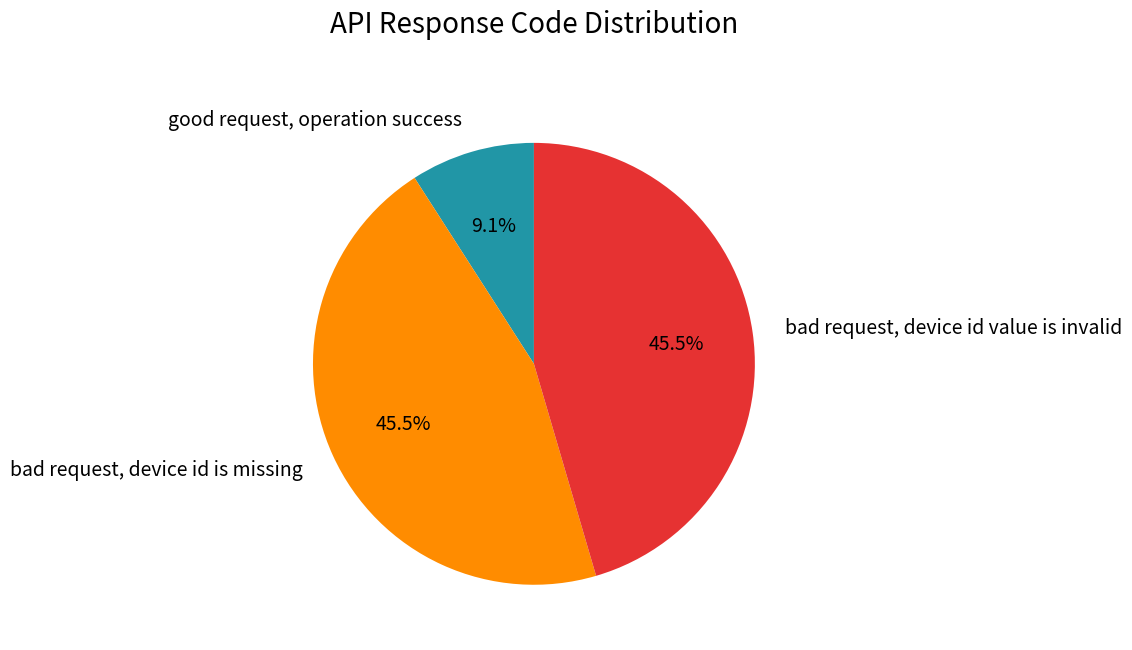

What percentage is the good request, operation success slice, to the nearest percent?

9%